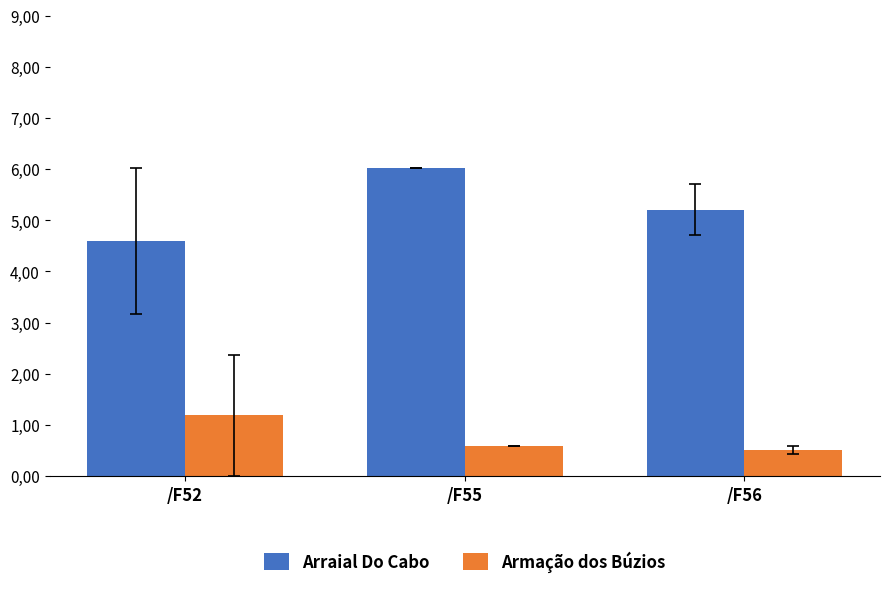

The value of Arraial Do Cabo at /F52 is 250.1. True or false?

False